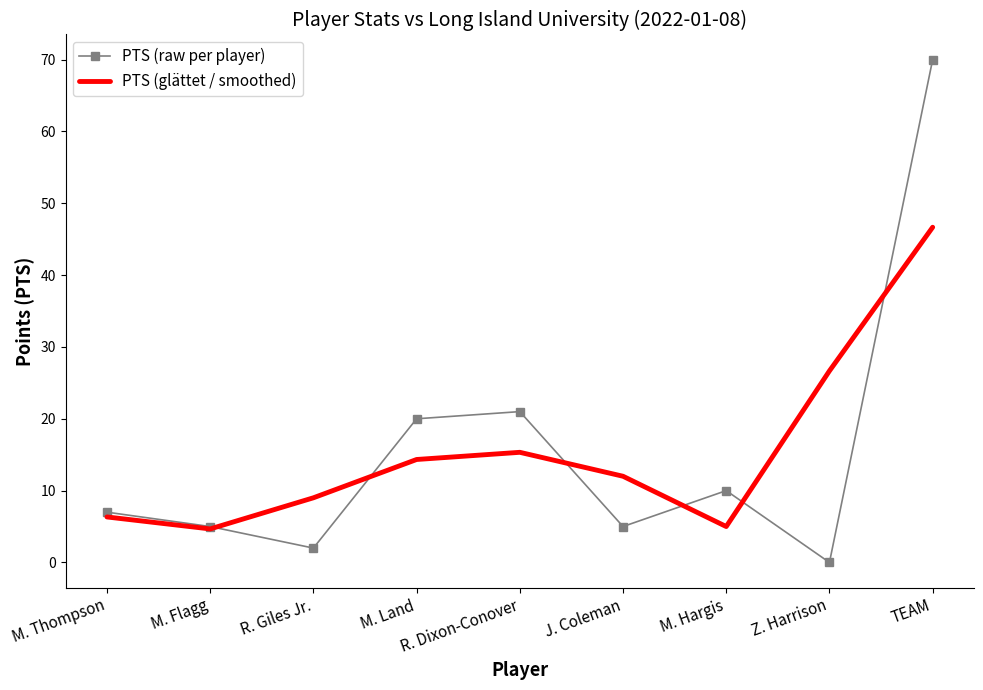

What is the difference between the second highest and minimum values in the PTS (raw per player) series?

21.0